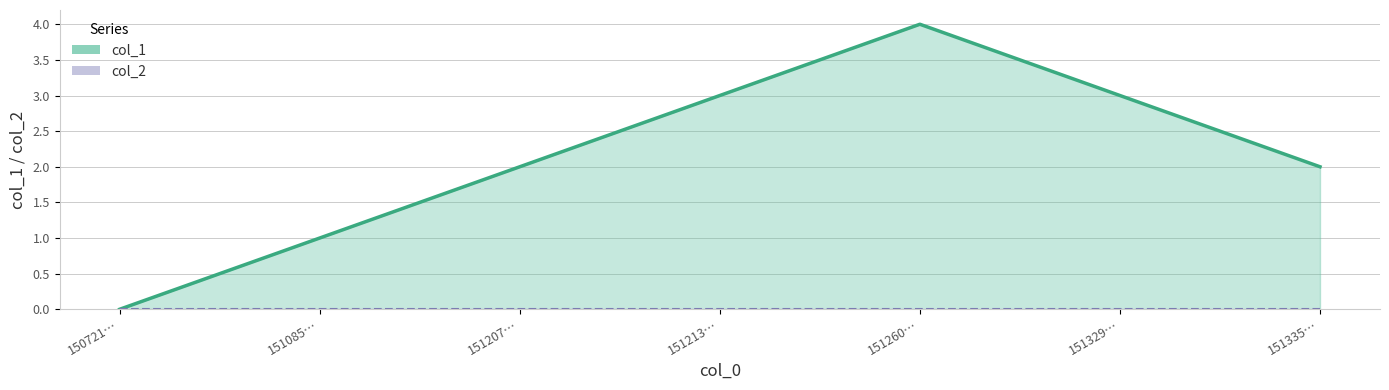

Approximately how many times larger is the value at 151085… compared to 151335…?

0.5